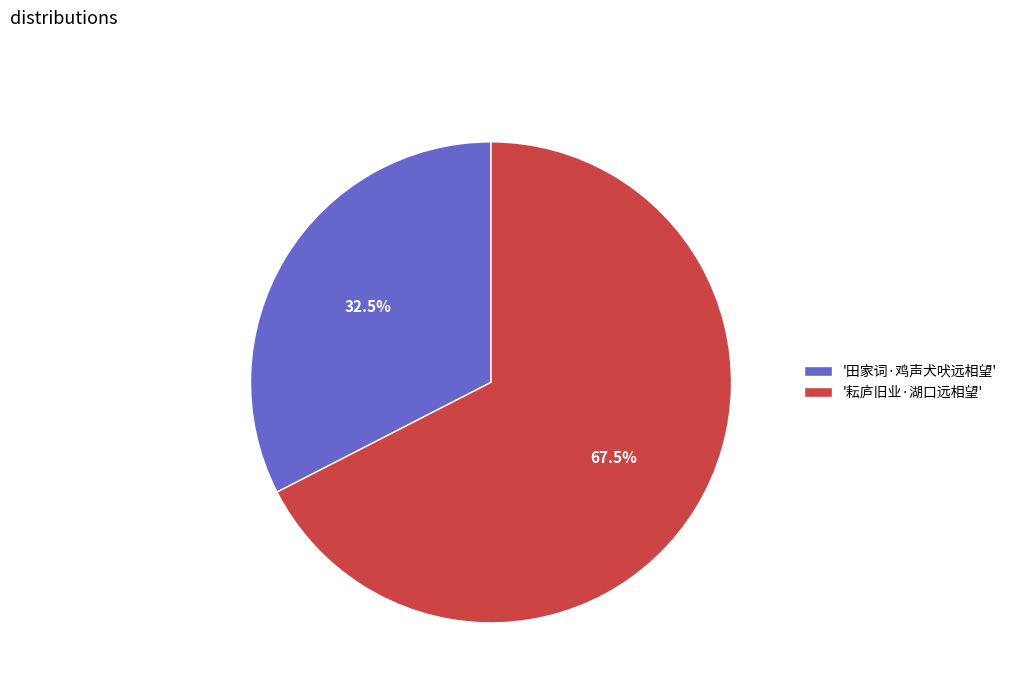

How many slices are in this pie chart?

2